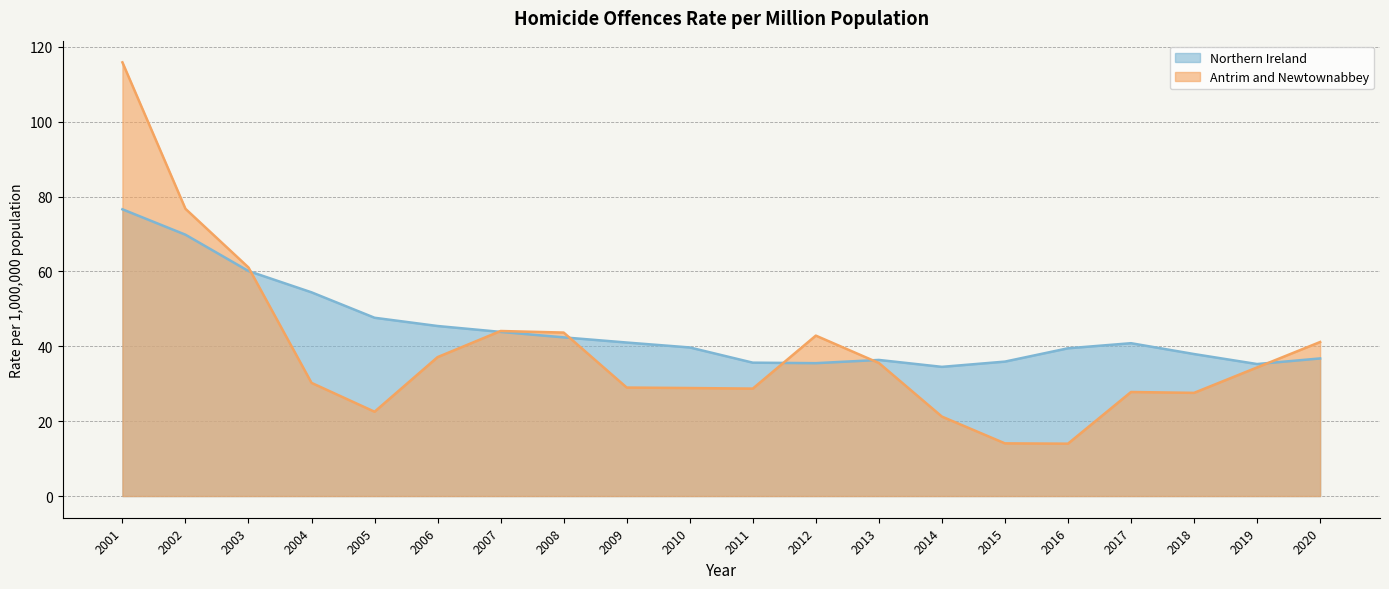

True or false: the data has more than 1 interior local peaks.

True